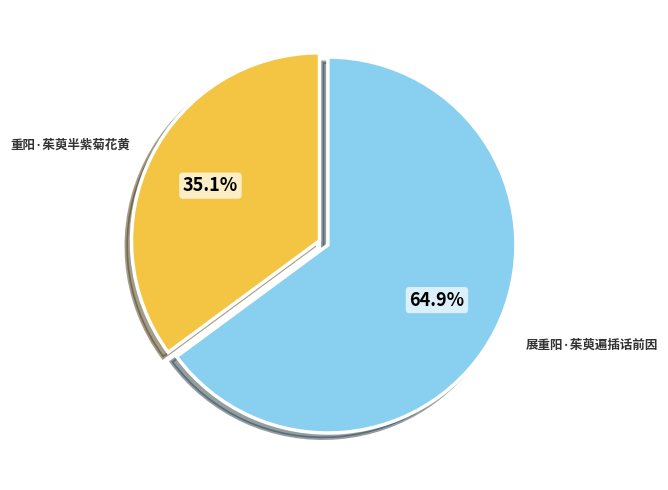

How much of the chart is everything except 重阳·茱萸半紫菊花黄?

64.9%